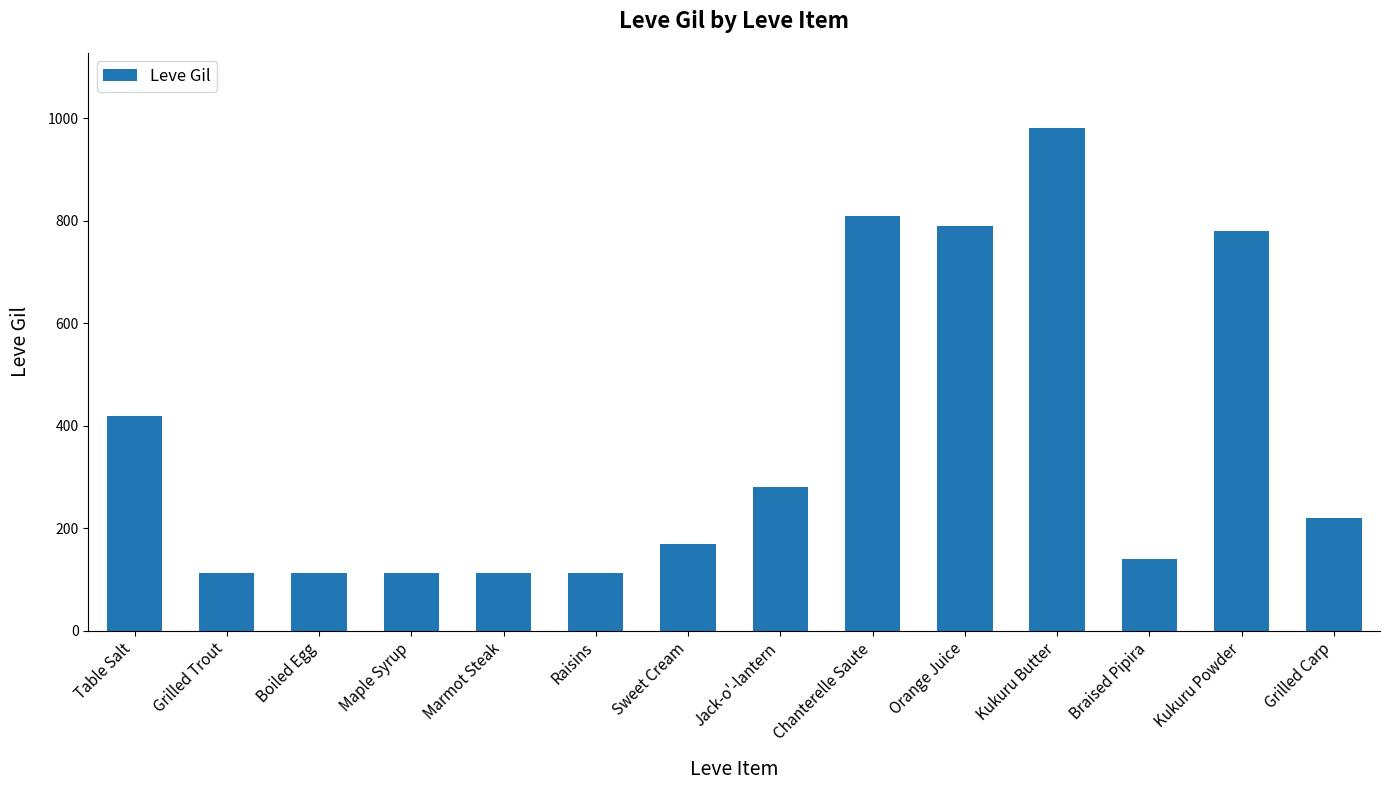

What is the greatest value displayed?

980